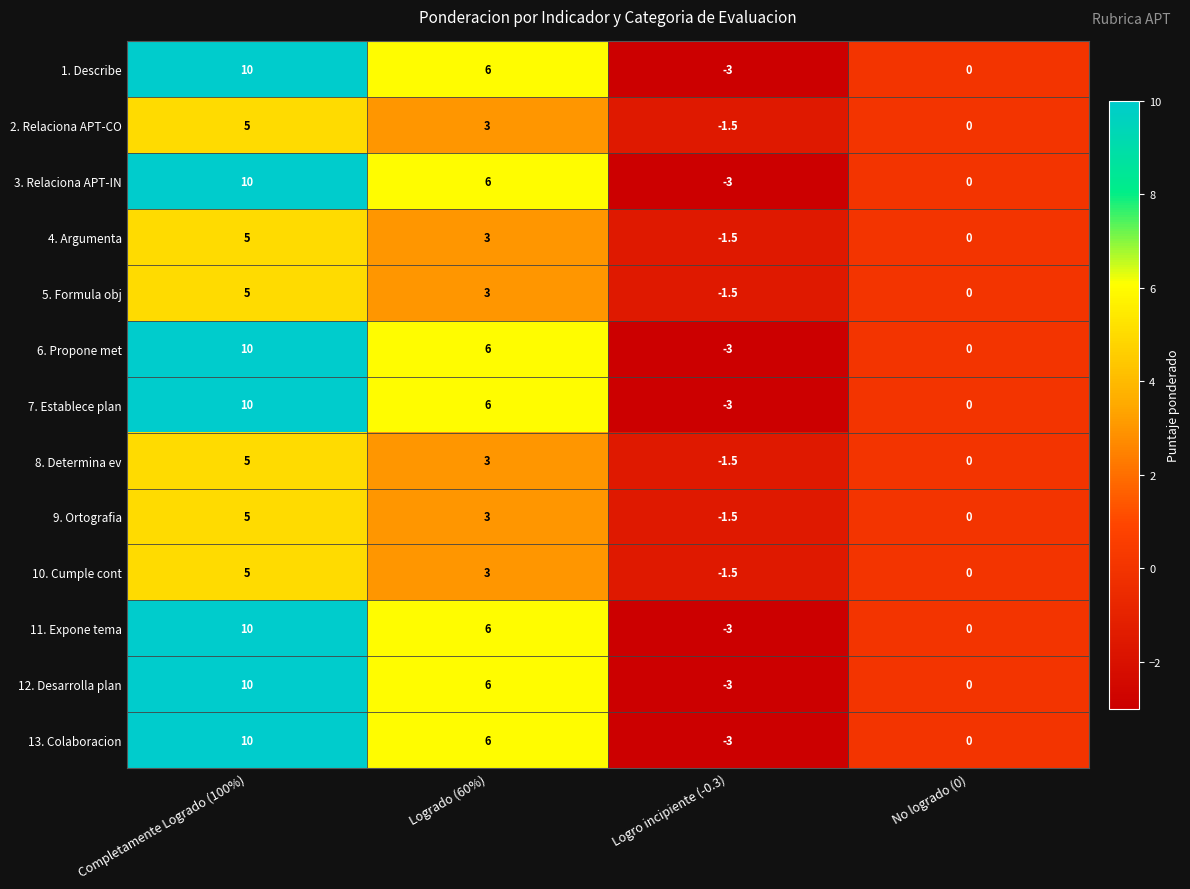

What is the spread (max minus min) of values at Logro incipiente (-0.3)?

1.5